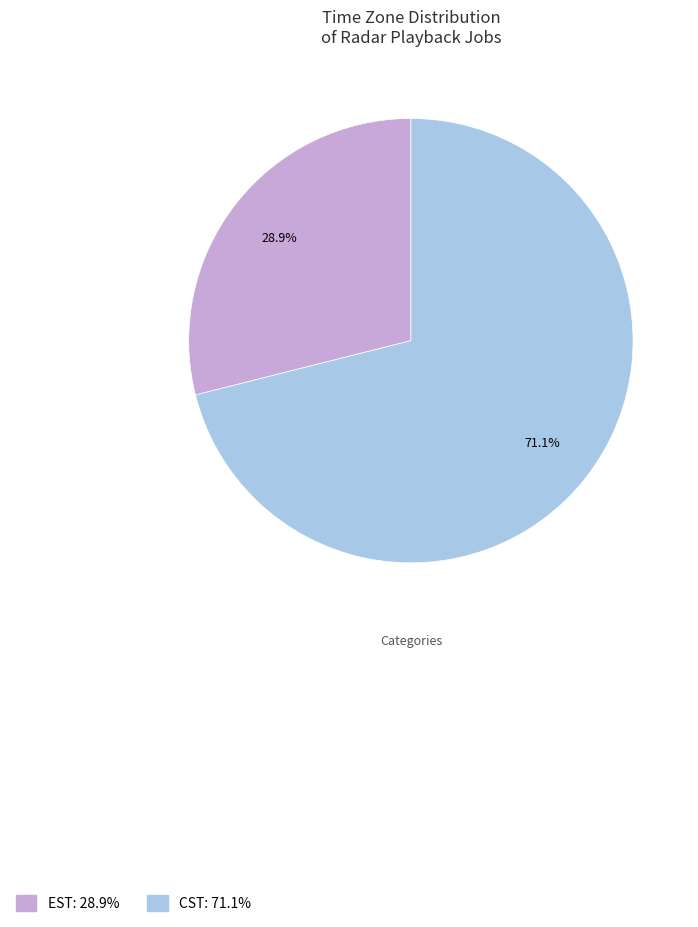

Count the number of slices in the pie.

2